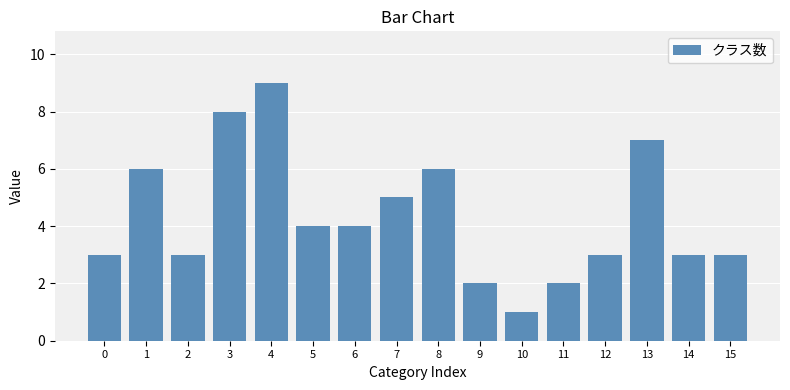

Which category has the highest value across all series?

4